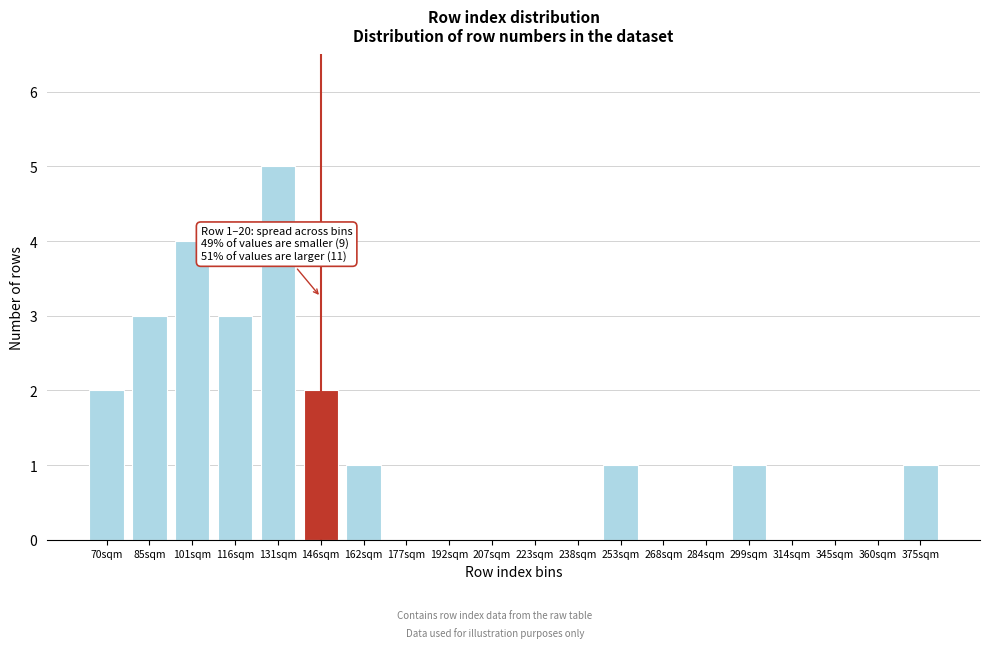

Reading left to right, list all the values displayed in this chart.

70sqm=2	85sqm=3	101sqm=4	116sqm=3	131sqm=5	146sqm=2	162sqm=1	177sqm=0	192sqm=0	207sqm=0	223sqm=0	238sqm=0	253sqm=1	268sqm=0	284sqm=0	299sqm=1	314sqm=0	345sqm=0	360sqm=0	375sqm=1